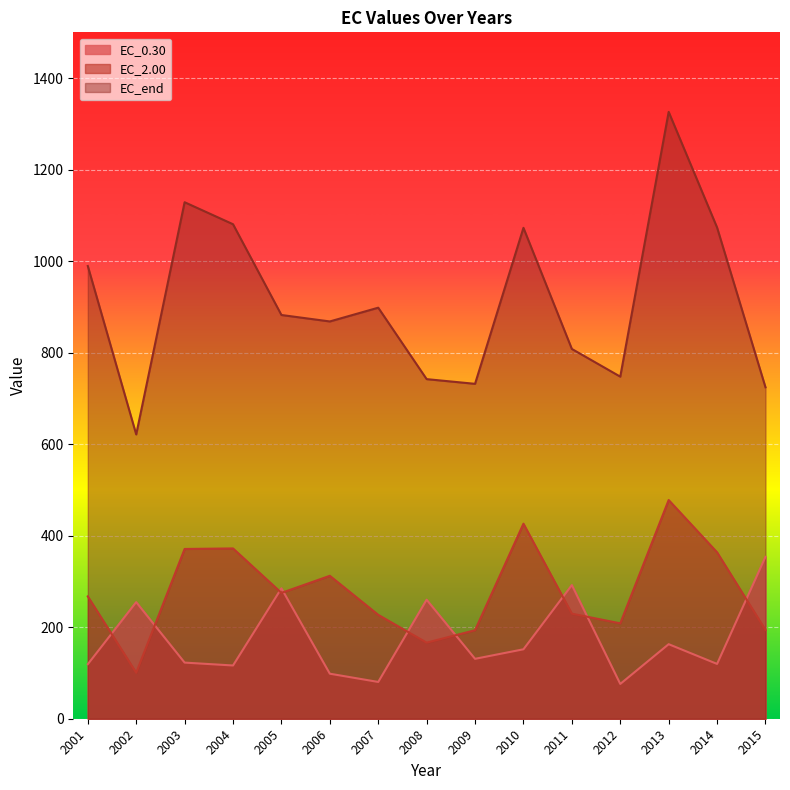

What is the difference between the second highest and minimum values in the EC_0.30 series?

216.1